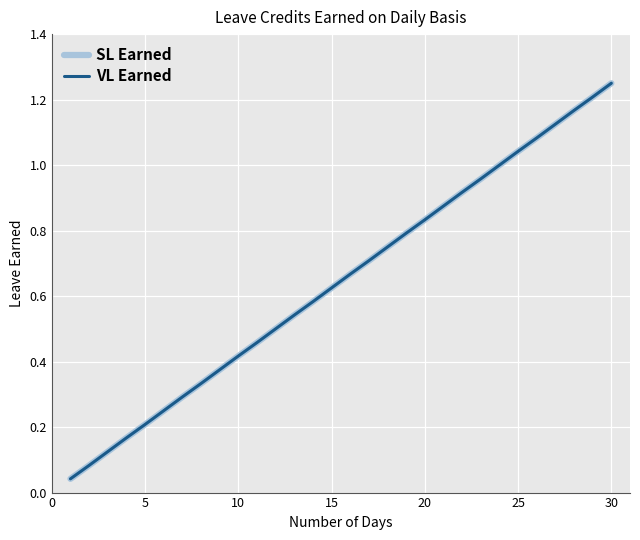

Does the chart display data point markers on the line(s)?

No